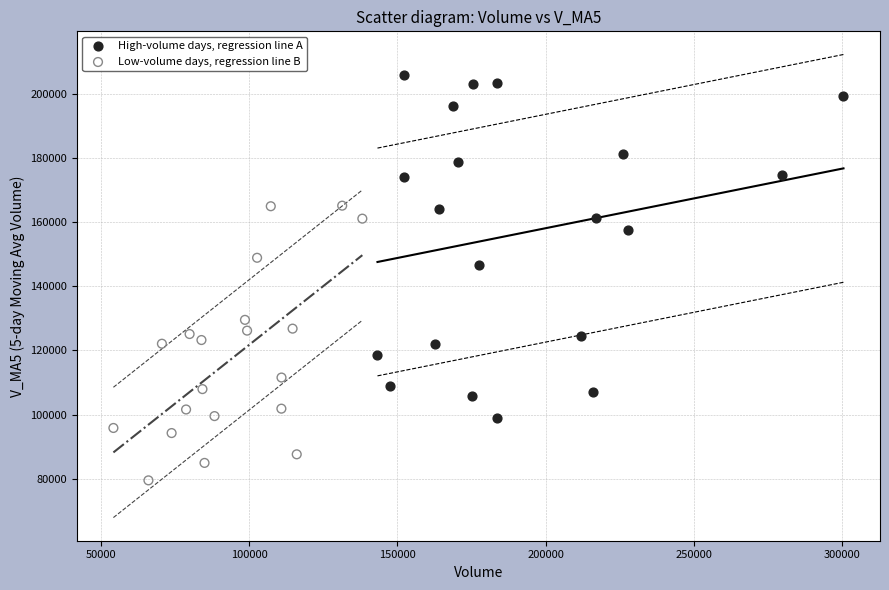

Which series contains the highest Y value?

High-volume days, regression line A